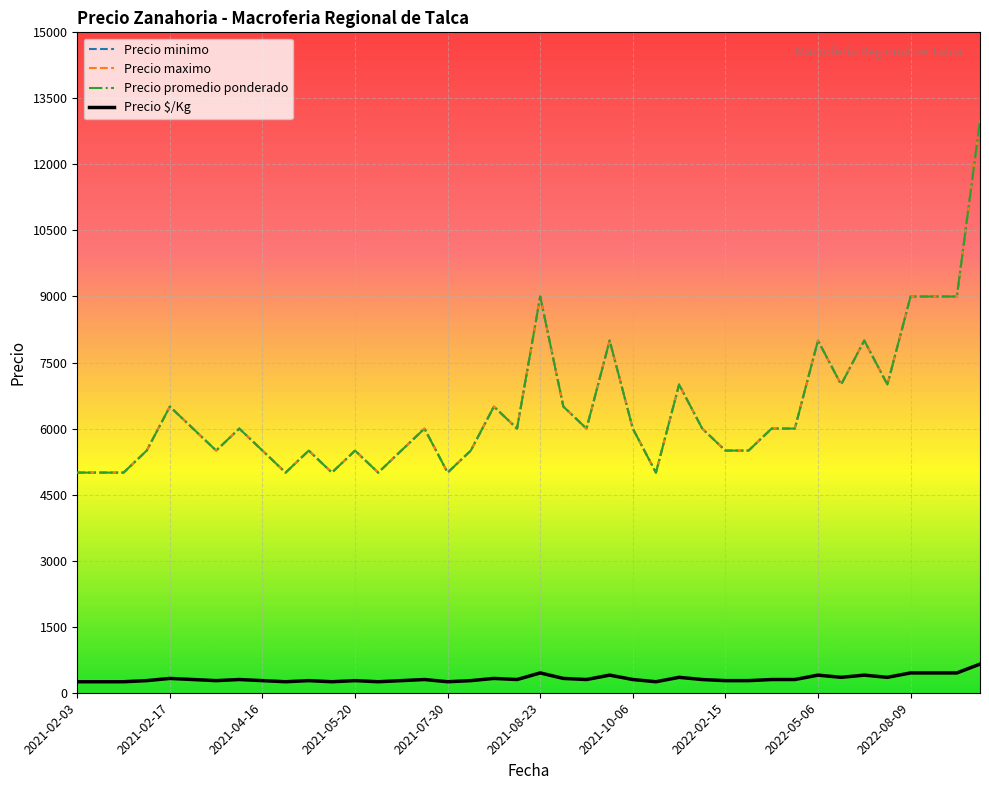

Reading left to right, what are all the values shown in this chart?

Precio minimo: 5000	5000	5000	5500	6500	6000	5500	6000	5500	5000	5500	5000	5500	5000	5500	6000	5000	5500	6500	6000	9000	6500	6000	8000	6000	5000	7000	6000	5500	5500	6000	6000	8000	7000	8000	7000	9000	9000	9000	13000
Precio maximo: 5000	5000	5000	5500	6500	6000	5500	6000	5500	5000	5500	5000	5500	5000	5500	6000	5000	5500	6500	6000	9000	6500	6000	8000	6000	5000	7000	6000	5500	5500	6000	6000	8000	7000	8000	7000	9000	9000	9000	13000
Precio promedio ponderado: 5000	5000	5000	5500	6500	6000	5500	6000	5500	5000	5500	5000	5500	5000	5500	6000	5000	5500	6500	6000	9000	6500	6000	8000	6000	5000	7000	6000	5500	5500	6000	6000	8000	7000	8000	7000	9000	9000	9000	13000
Precio $/Kg: 250	250	250	275	325	300	275	300	275	250	275	250	275	250	275	300	250	275	325	300	450	325	300	400	300	250	350	300	275	275	300	300	400	350	400	350	450	450	450	650